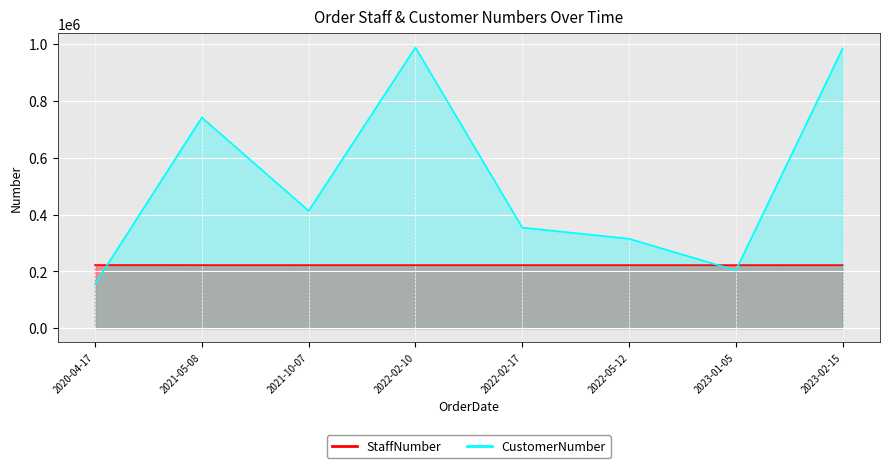

Where is the first local maximum for CustomerNumber?

2021-05-08